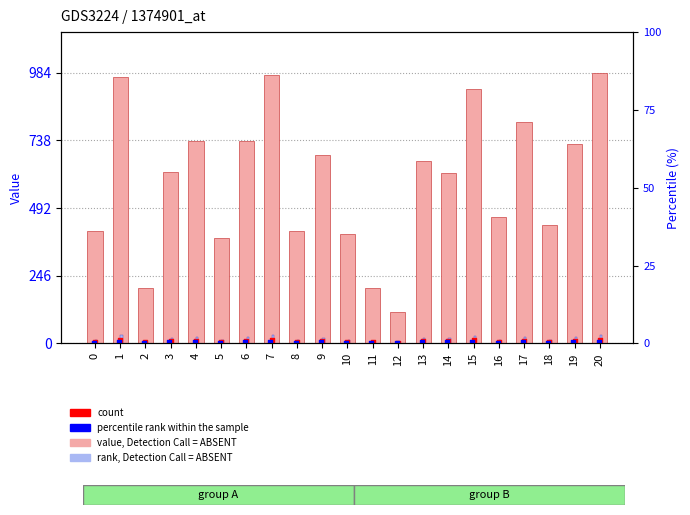

At how many categories does at least one series exceed 382?

17